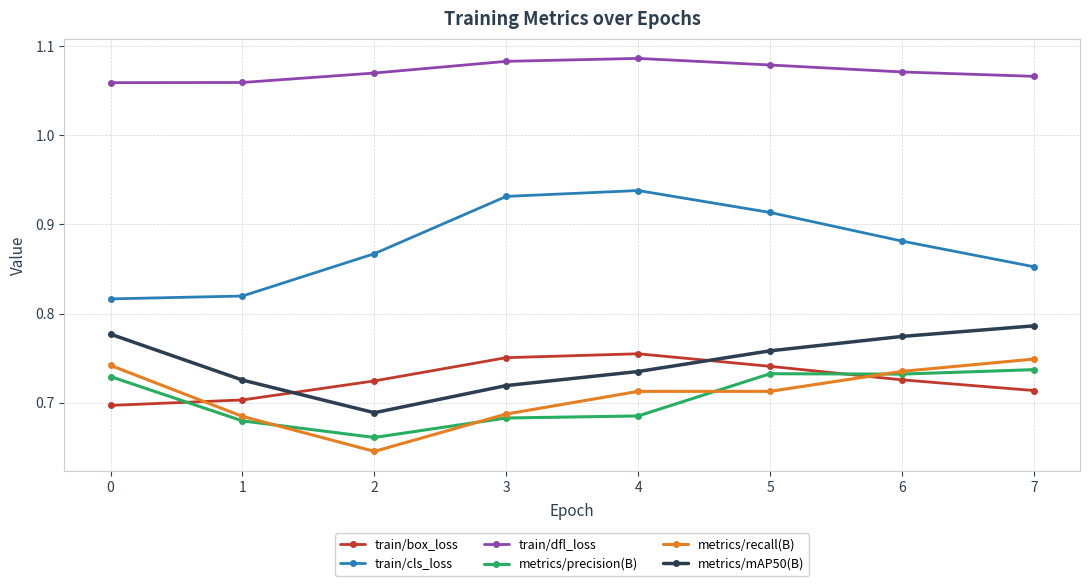

What is the sum of all train/box_loss values?

5.8